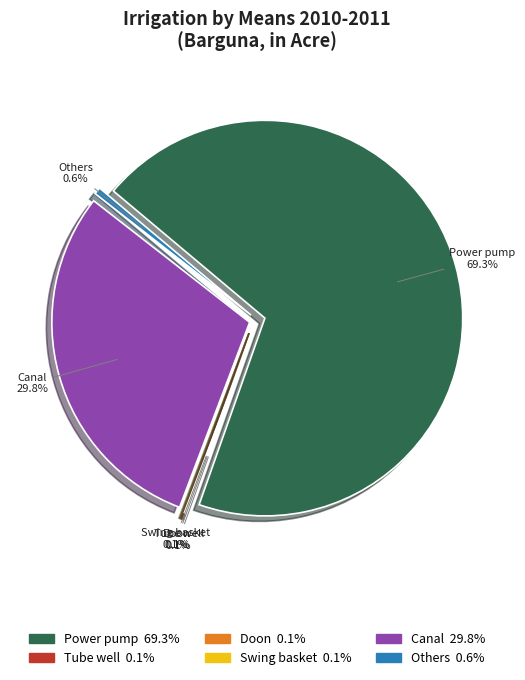

How much of the chart is everything except Others?

99.4%